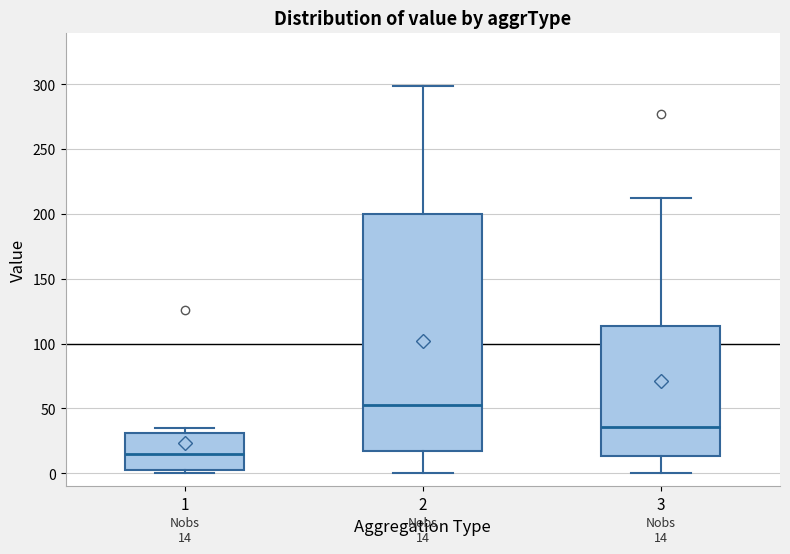

Which box has the lowest median line?

1